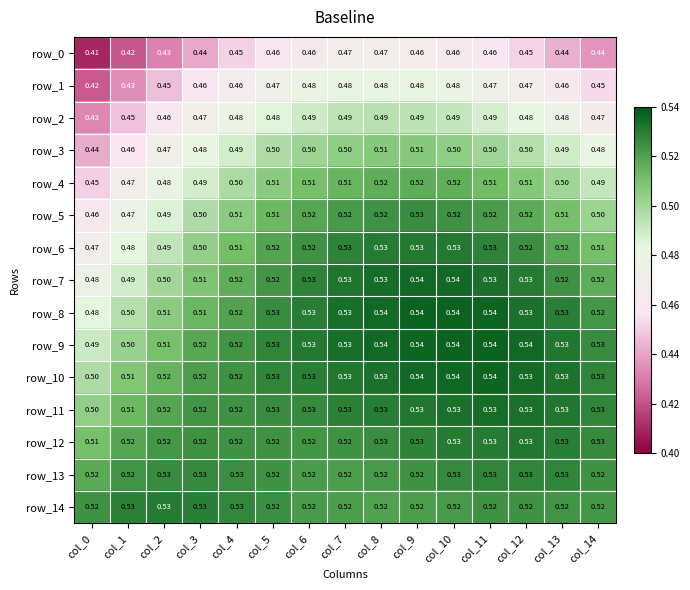

Reading left to right, transcribe all the data shown in this chart.

row_0: col_0=0.4	col_1=0.4	col_2=0.4	col_3=0.4	col_4=0.5	col_5=0.5	col_6=0.5	col_7=0.5	col_8=0.5	col_9=0.5	col_10=0.5	col_11=0.5	col_12=0.5	col_13=0.4	col_14=0.4
row_1: col_0=0.4	col_1=0.4	col_2=0.4	col_3=0.5	col_4=0.5	col_5=0.5	col_6=0.5	col_7=0.5	col_8=0.5	col_9=0.5	col_10=0.5	col_11=0.5	col_12=0.5	col_13=0.5	col_14=0.5
row_2: col_0=0.4	col_1=0.4	col_2=0.5	col_3=0.5	col_4=0.5	col_5=0.5	col_6=0.5	col_7=0.5	col_8=0.5	col_9=0.5	col_10=0.5	col_11=0.5	col_12=0.5	col_13=0.5	col_14=0.5
row_3: col_0=0.4	col_1=0.5	col_2=0.5	col_3=0.5	col_4=0.5	col_5=0.5	col_6=0.5	col_7=0.5	col_8=0.5	col_9=0.5	col_10=0.5	col_11=0.5	col_12=0.5	col_13=0.5	col_14=0.5
row_4: col_0=0.5	col_1=0.5	col_2=0.5	col_3=0.5	col_4=0.5	col_5=0.5	col_6=0.5	col_7=0.5	col_8=0.5	col_9=0.5	col_10=0.5	col_11=0.5	col_12=0.5	col_13=0.5	col_14=0.5
row_5: col_0=0.5	col_1=0.5	col_2=0.5	col_3=0.5	col_4=0.5	col_5=0.5	col_6=0.5	col_7=0.5	col_8=0.5	col_9=0.5	col_10=0.5	col_11=0.5	col_12=0.5	col_13=0.5	col_14=0.5
row_6: col_0=0.5	col_1=0.5	col_2=0.5	col_3=0.5	col_4=0.5	col_5=0.5	col_6=0.5	col_7=0.5	col_8=0.5	col_9=0.5	col_10=0.5	col_11=0.5	col_12=0.5	col_13=0.5	col_14=0.5
row_7: col_0=0.5	col_1=0.5	col_2=0.5	col_3=0.5	col_4=0.5	col_5=0.5	col_6=0.5	col_7=0.5	col_8=0.5	col_9=0.5	col_10=0.5	col_11=0.5	col_12=0.5	col_13=0.5	col_14=0.5
row_8: col_0=0.5	col_1=0.5	col_2=0.5	col_3=0.5	col_4=0.5	col_5=0.5	col_6=0.5	col_7=0.5	col_8=0.5	col_9=0.5	col_10=0.5	col_11=0.5	col_12=0.5	col_13=0.5	col_14=0.5
row_9: col_0=0.5	col_1=0.5	col_2=0.5	col_3=0.5	col_4=0.5	col_5=0.5	col_6=0.5	col_7=0.5	col_8=0.5	col_9=0.5	col_10=0.5	col_11=0.5	col_12=0.5	col_13=0.5	col_14=0.5
row_10: col_0=0.5	col_1=0.5	col_2=0.5	col_3=0.5	col_4=0.5	col_5=0.5	col_6=0.5	col_7=0.5	col_8=0.5	col_9=0.5	col_10=0.5	col_11=0.5	col_12=0.5	col_13=0.5	col_14=0.5
row_11: col_0=0.5	col_1=0.5	col_2=0.5	col_3=0.5	col_4=0.5	col_5=0.5	col_6=0.5	col_7=0.5	col_8=0.5	col_9=0.5	col_10=0.5	col_11=0.5	col_12=0.5	col_13=0.5	col_14=0.5
row_12: col_0=0.5	col_1=0.5	col_2=0.5	col_3=0.5	col_4=0.5	col_5=0.5	col_6=0.5	col_7=0.5	col_8=0.5	col_9=0.5	col_10=0.5	col_11=0.5	col_12=0.5	col_13=0.5	col_14=0.5
row_13: col_0=0.5	col_1=0.5	col_2=0.5	col_3=0.5	col_4=0.5	col_5=0.5	col_6=0.5	col_7=0.5	col_8=0.5	col_9=0.5	col_10=0.5	col_11=0.5	col_12=0.5	col_13=0.5	col_14=0.5
row_14: col_0=0.5	col_1=0.5	col_2=0.5	col_3=0.5	col_4=0.5	col_5=0.5	col_6=0.5	col_7=0.5	col_8=0.5	col_9=0.5	col_10=0.5	col_11=0.5	col_12=0.5	col_13=0.5	col_14=0.5